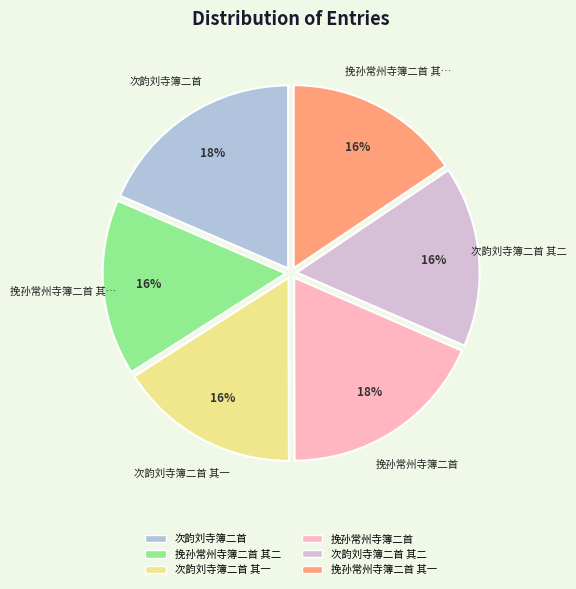

What percentage is the 次韵刘寺簿二首 其二 slice, to the nearest percent?

16%